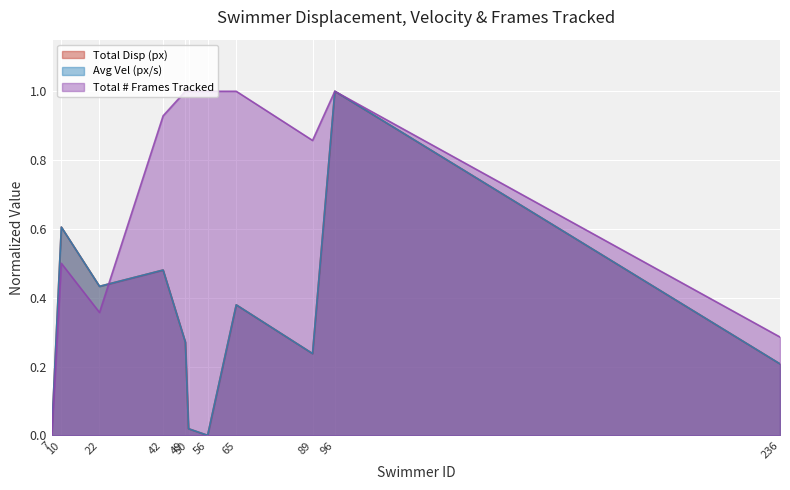

Which series has the largest total across all categories?

Total # Frames Tracked